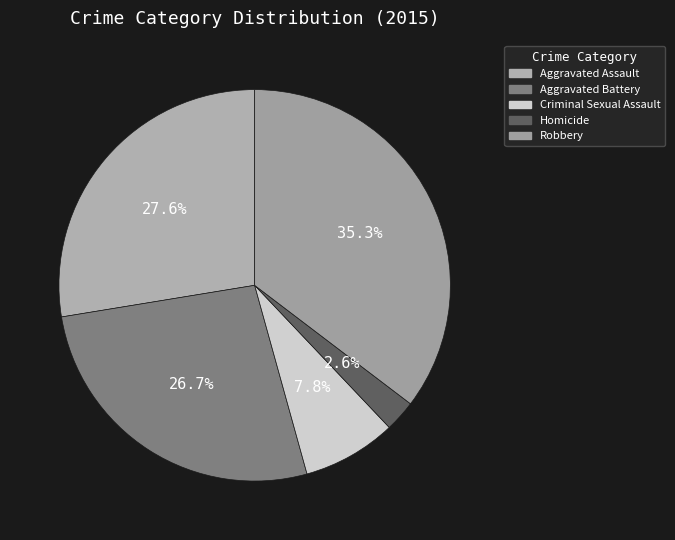

Does any single category account for the majority?

No